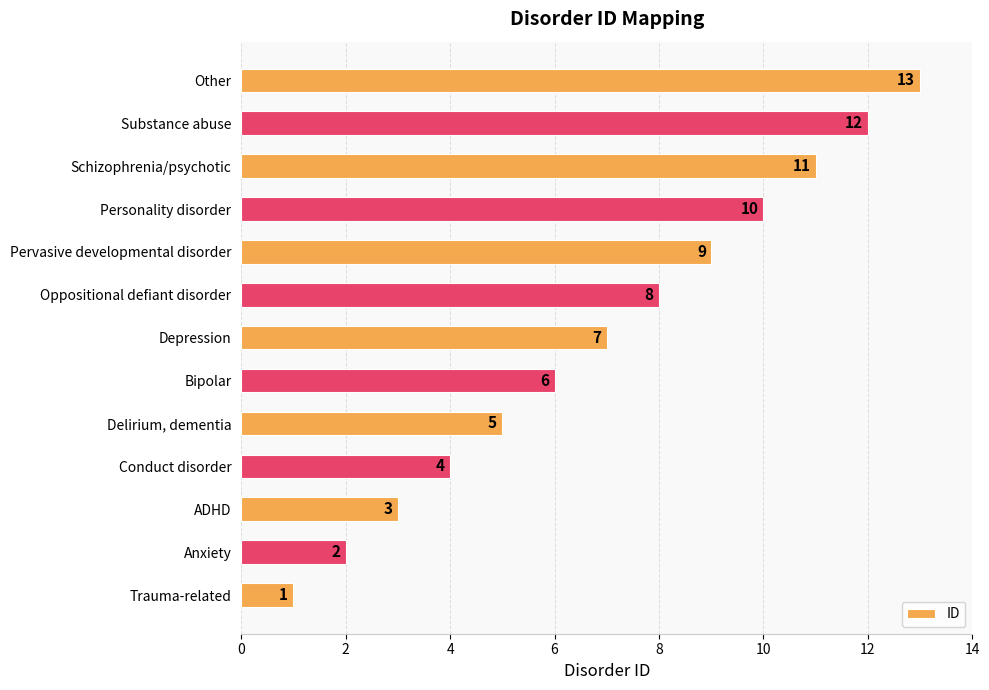

What value does the data have at Depression, to the nearest 10?

10